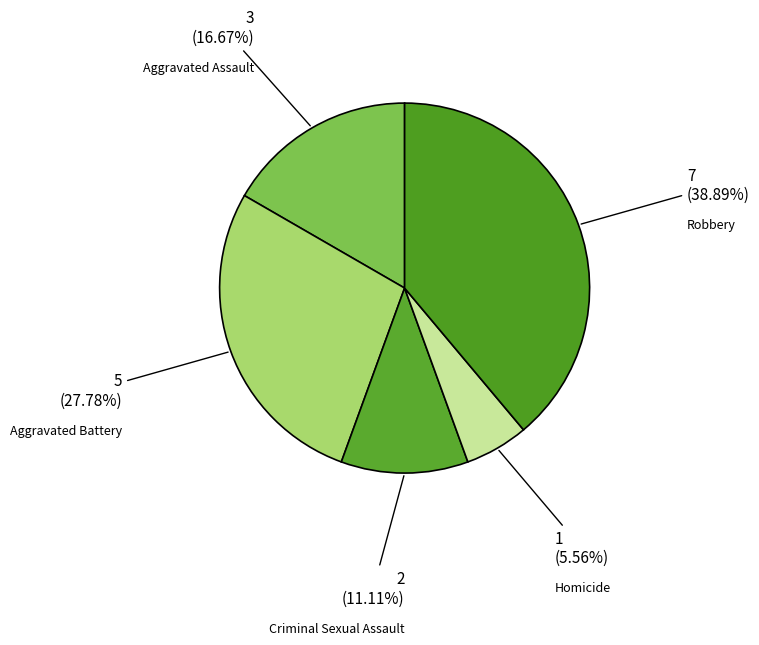

Approximately how many times larger is the value at Criminal Sexual Assault compared to Homicide?

2.0